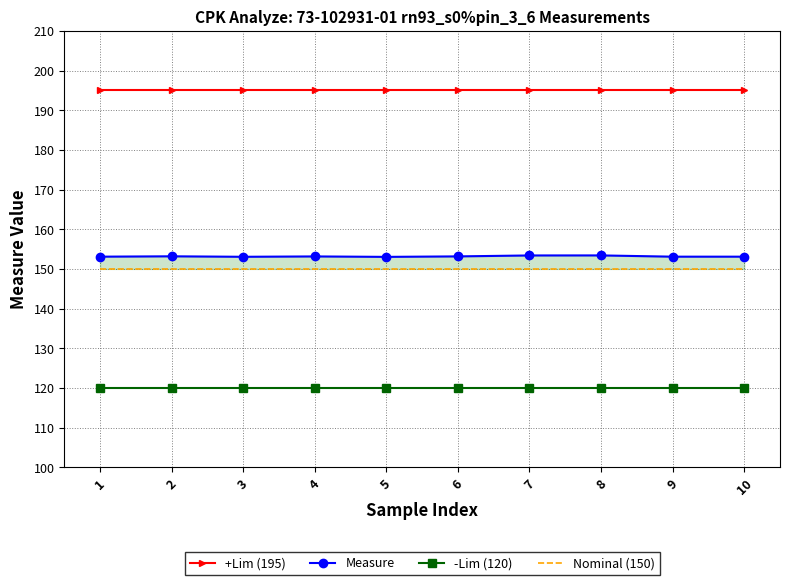

How many lines are shown in the chart?

4